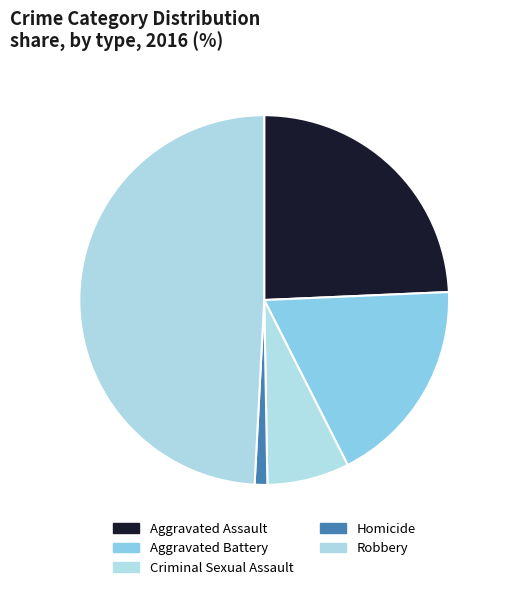

How many slices are in this pie chart?

5